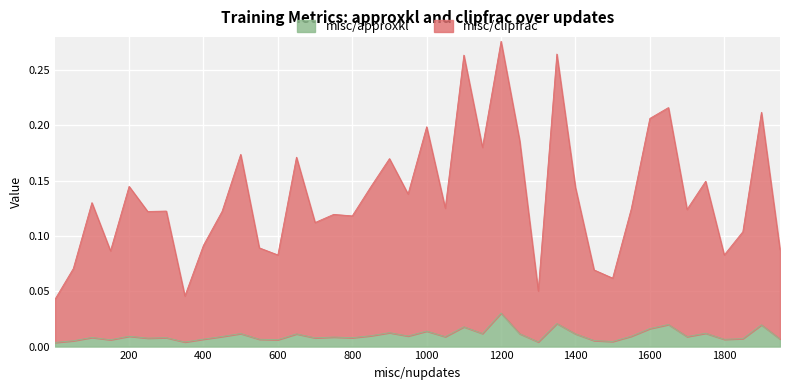

What are all the series names shown in the legend?

misc/approxkl, misc/clipfrac